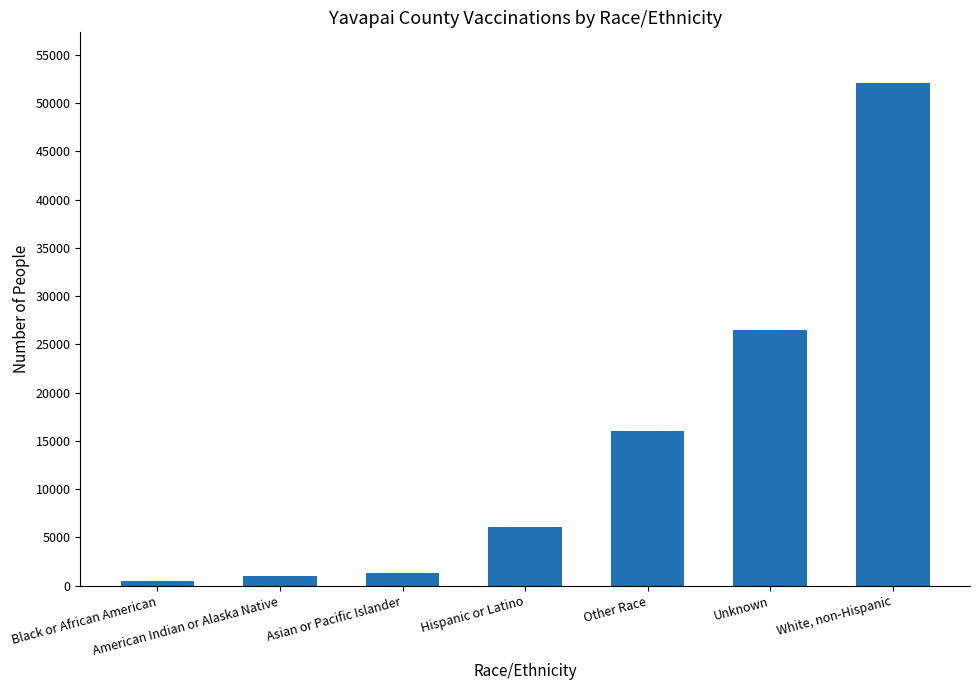

What is the ratio of the value at Unknown to the value at Other Race?

1.7